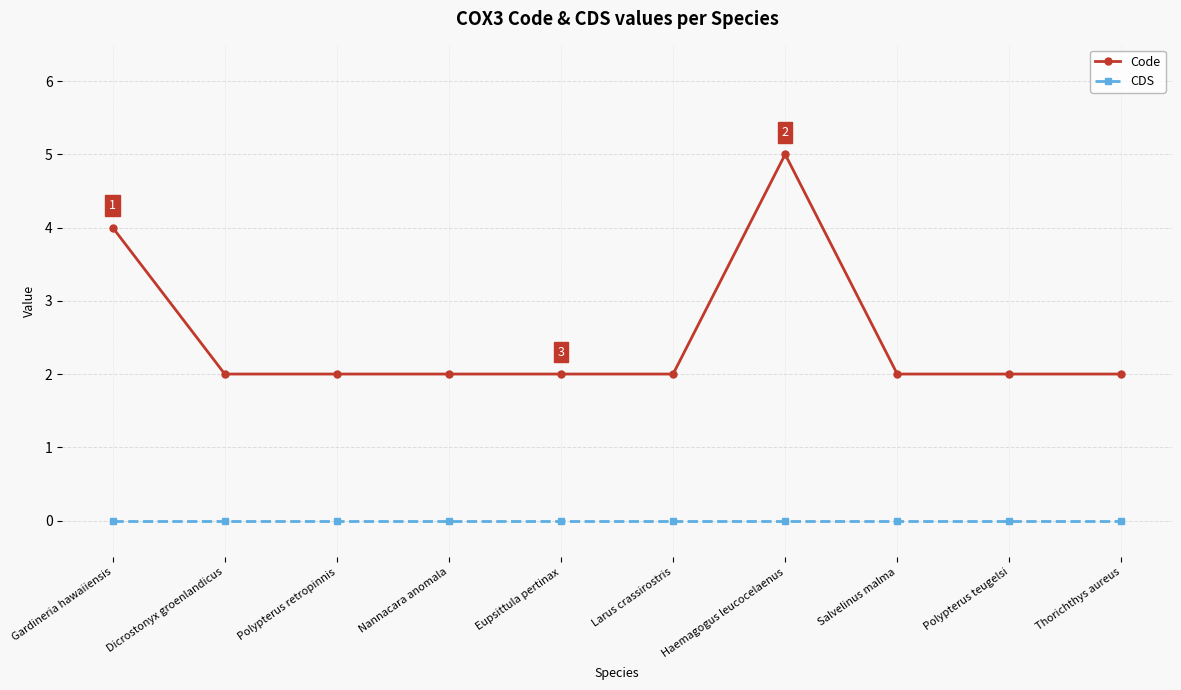

Does the chart have visible grid lines?

Yes